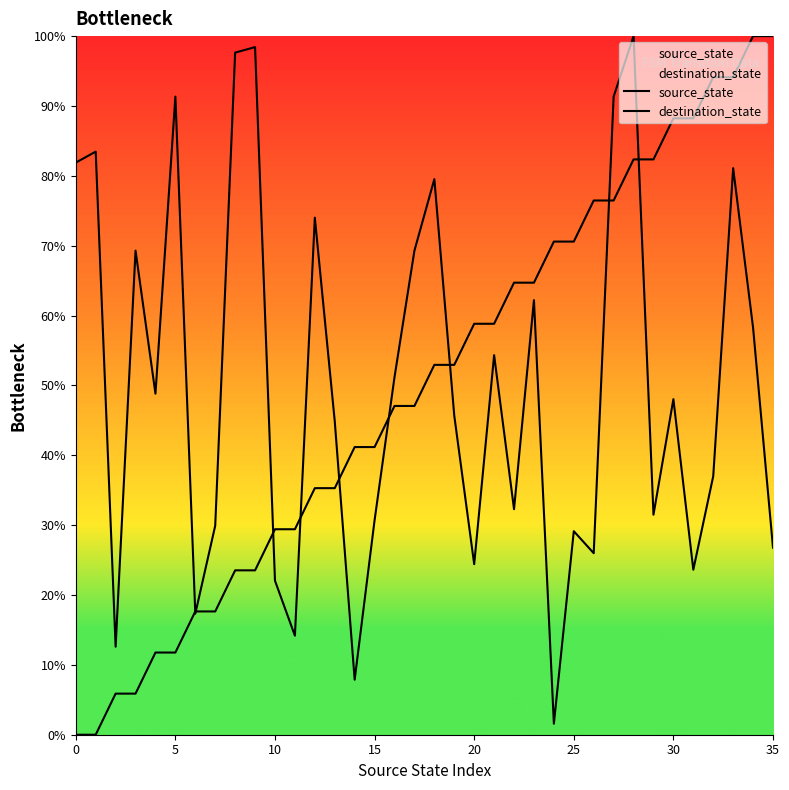

Rank the series by their maximum value, from lowest to highest.

source_state, destination_state